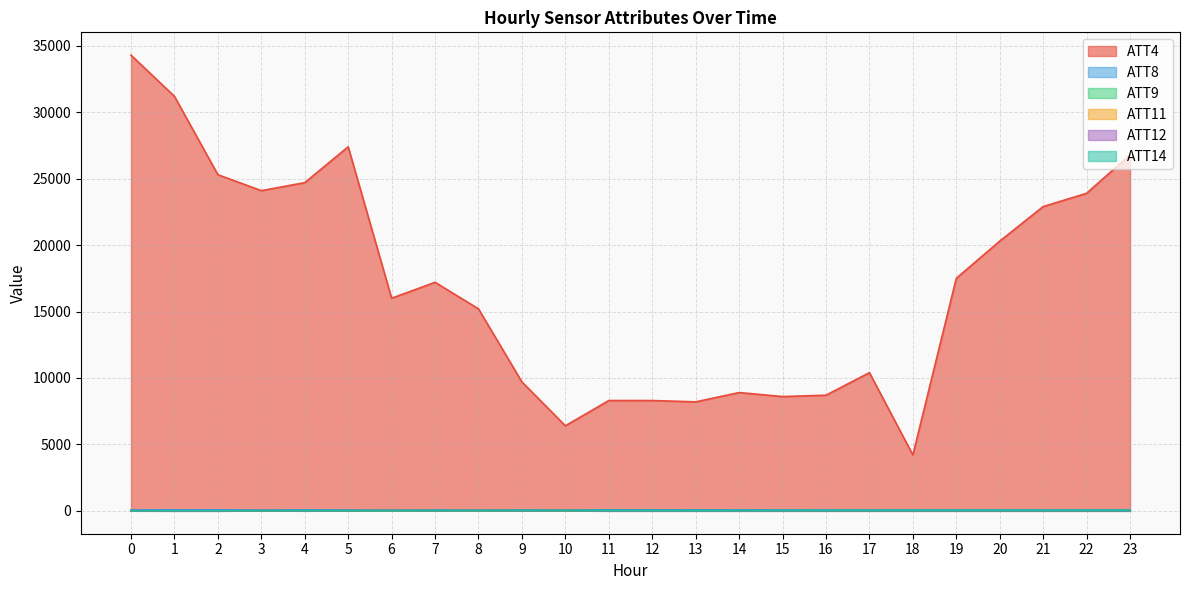

In ATT9, how many points are higher than both neighbors (excluding endpoints)?

2